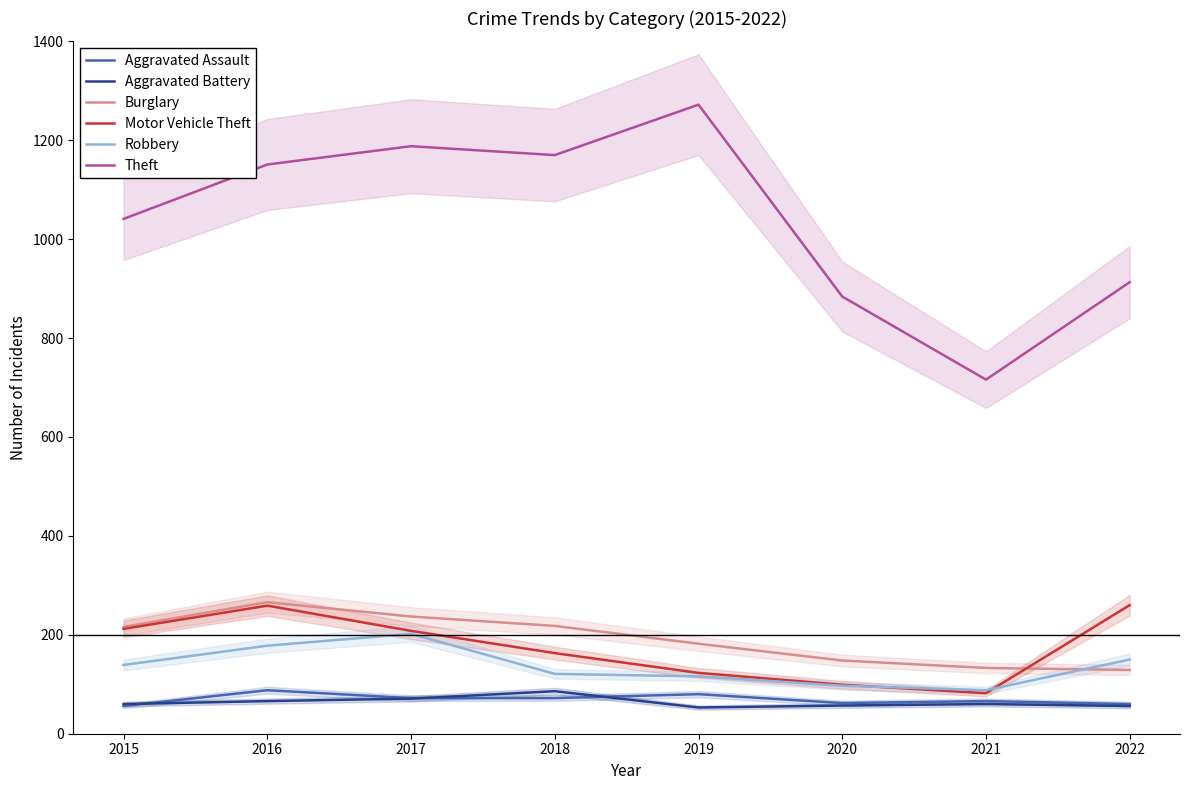

What is the maximum value shown in the chart?

1272